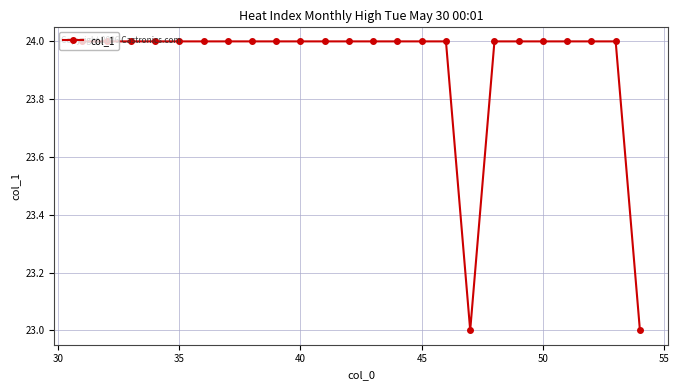

What is the average value?

24